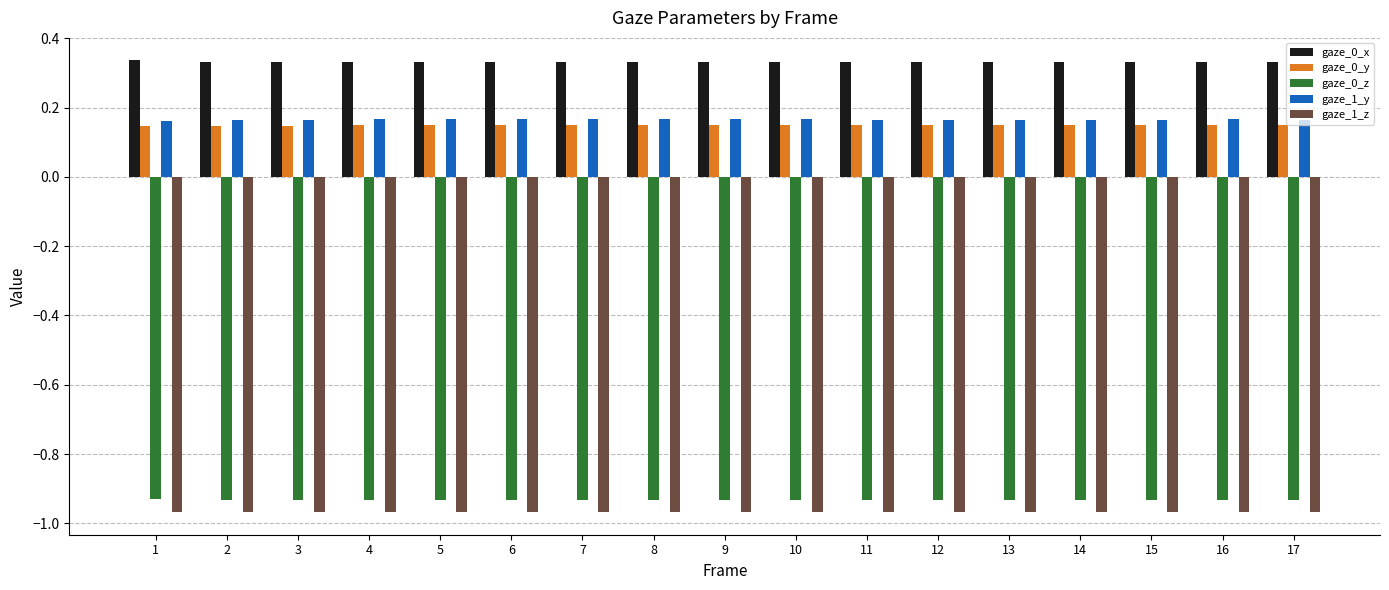

Which series has the largest total across all categories?

gaze_0_x